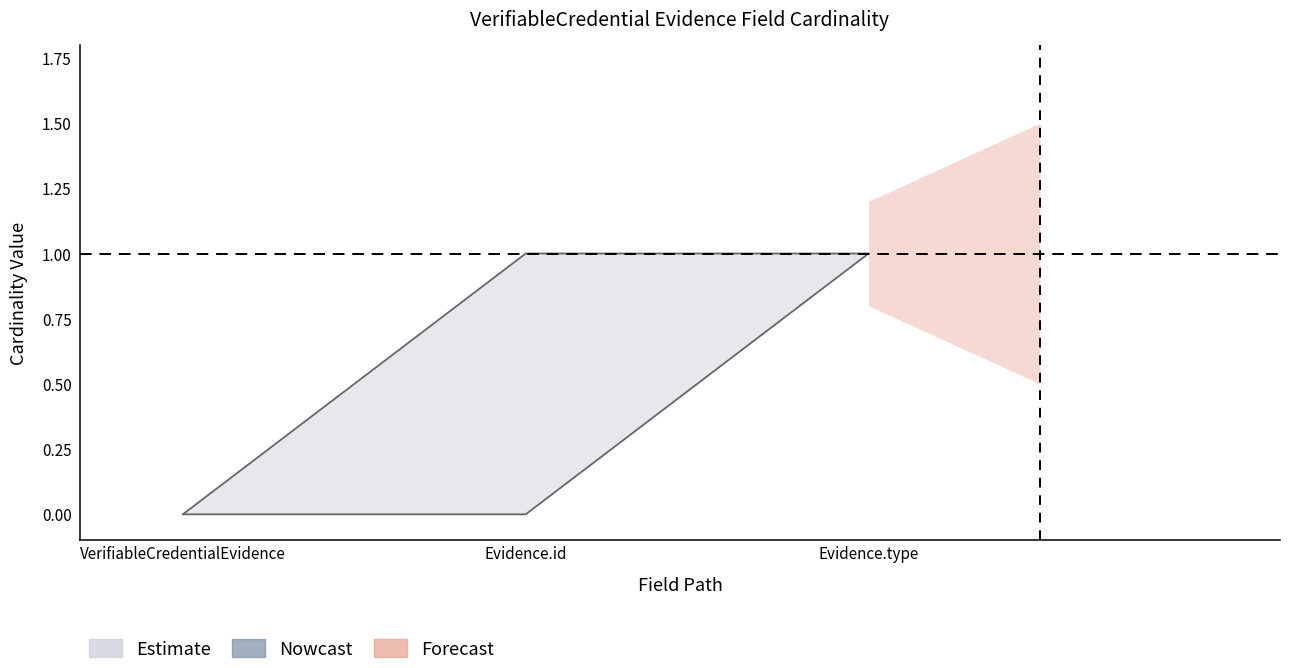

What is the change in value from VerifiableCredentialEvidence to Evidence.type?

+1